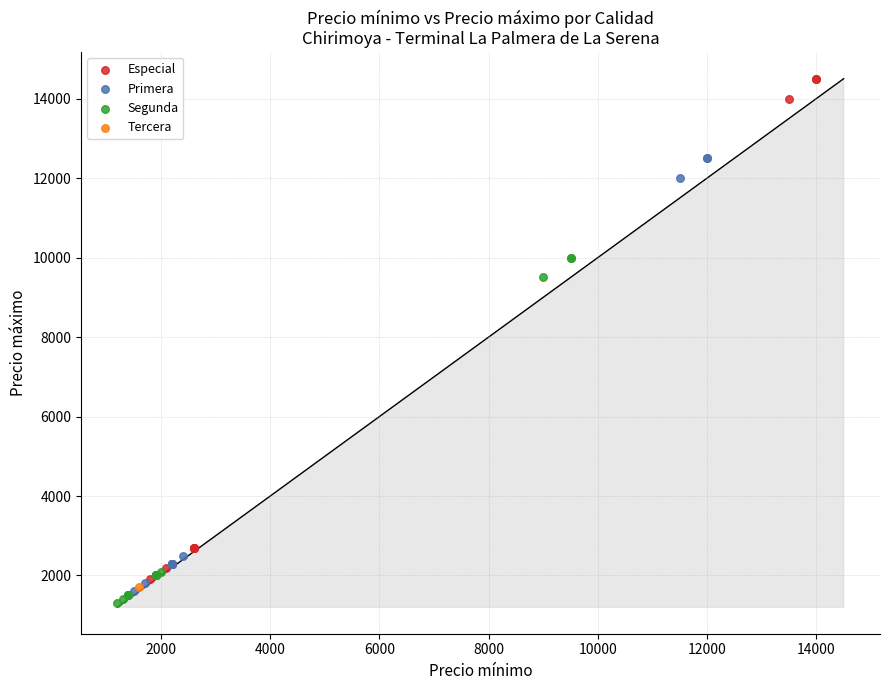

Which series contains the highest Y value?

Especial